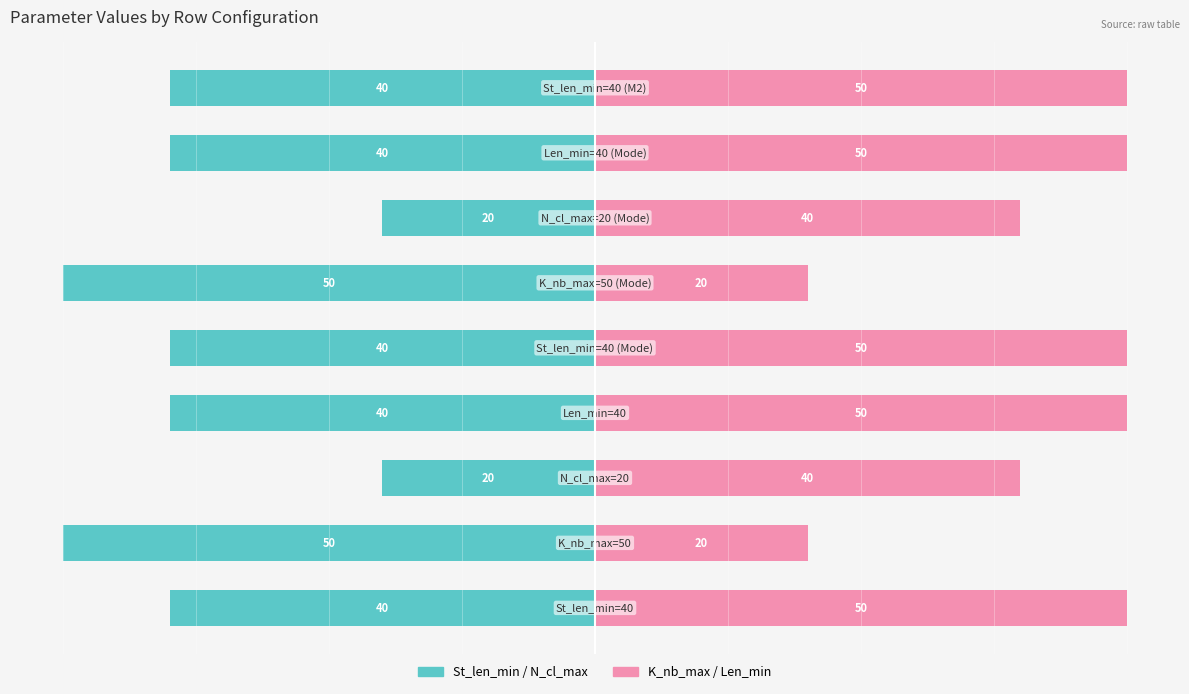

True or false: St_len_min / N_cl_max has a value of -54 at 3.

False